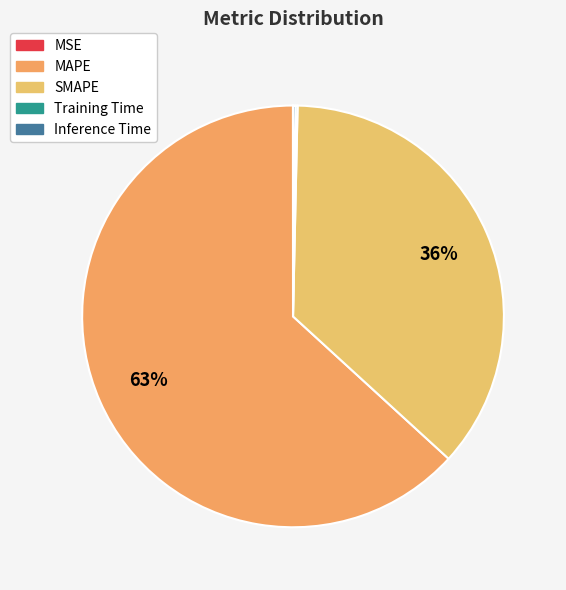

Between MAPE and Training Time, which is larger?

MAPE